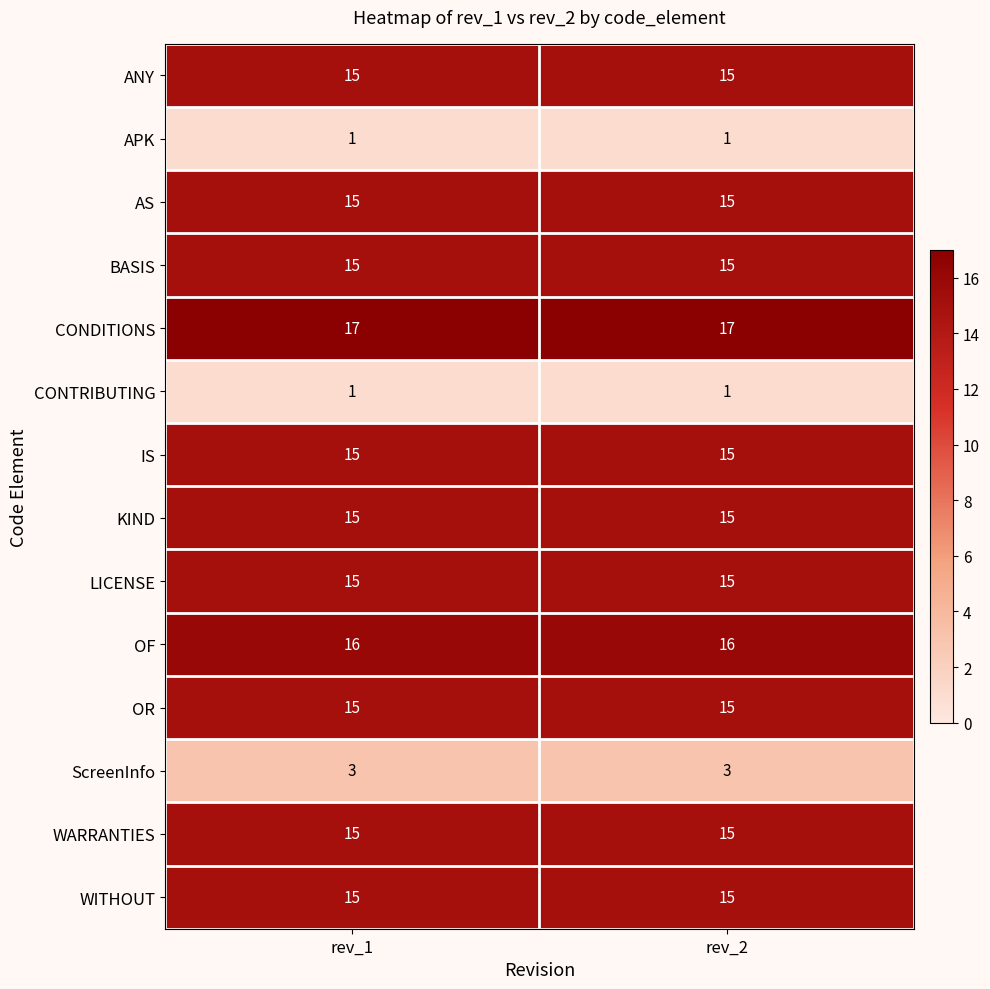

Reading left to right, transcribe all the data shown in this chart.

ANY: 15	15
APK: 1	1
AS: 15	15
BASIS: 15	15
CONDITIONS: 17	17
CONTRIBUTING: 1	1
IS: 15	15
KIND: 15	15
LICENSE: 15	15
OF: 16	16
OR: 15	15
ScreenInfo: 3	3
WARRANTIES: 15	15
WITHOUT: 15	15